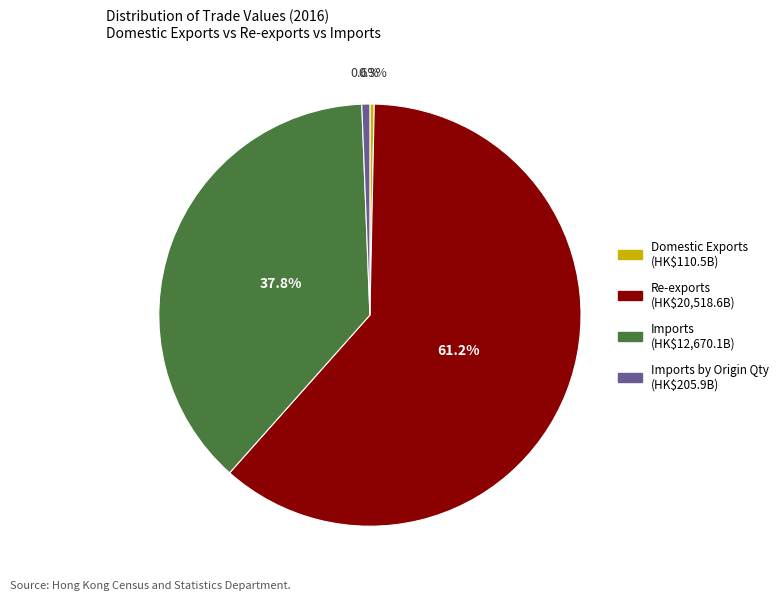

Is there any slice that represents more than half of the pie?

Yes